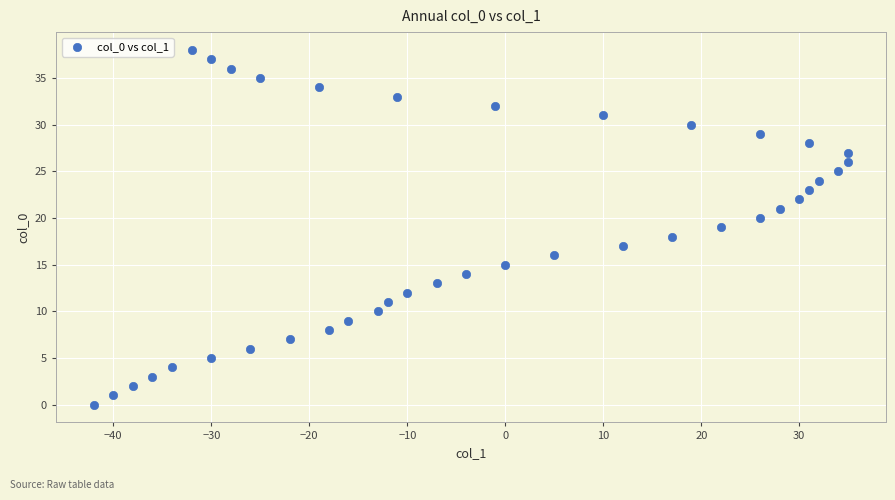

What is the range of X values (max minus min)?

77